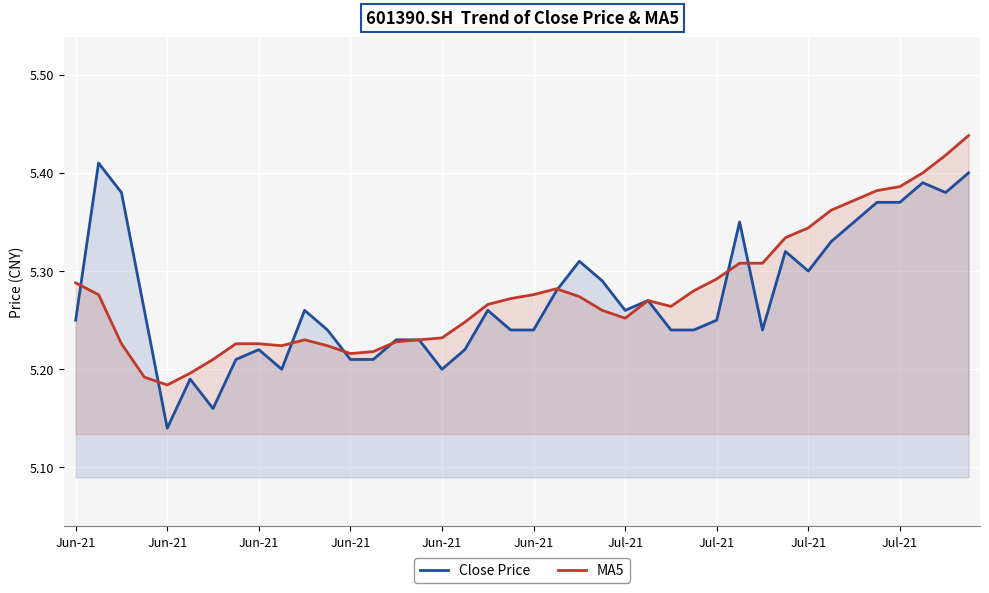

Count the number of data series in this chart.

2